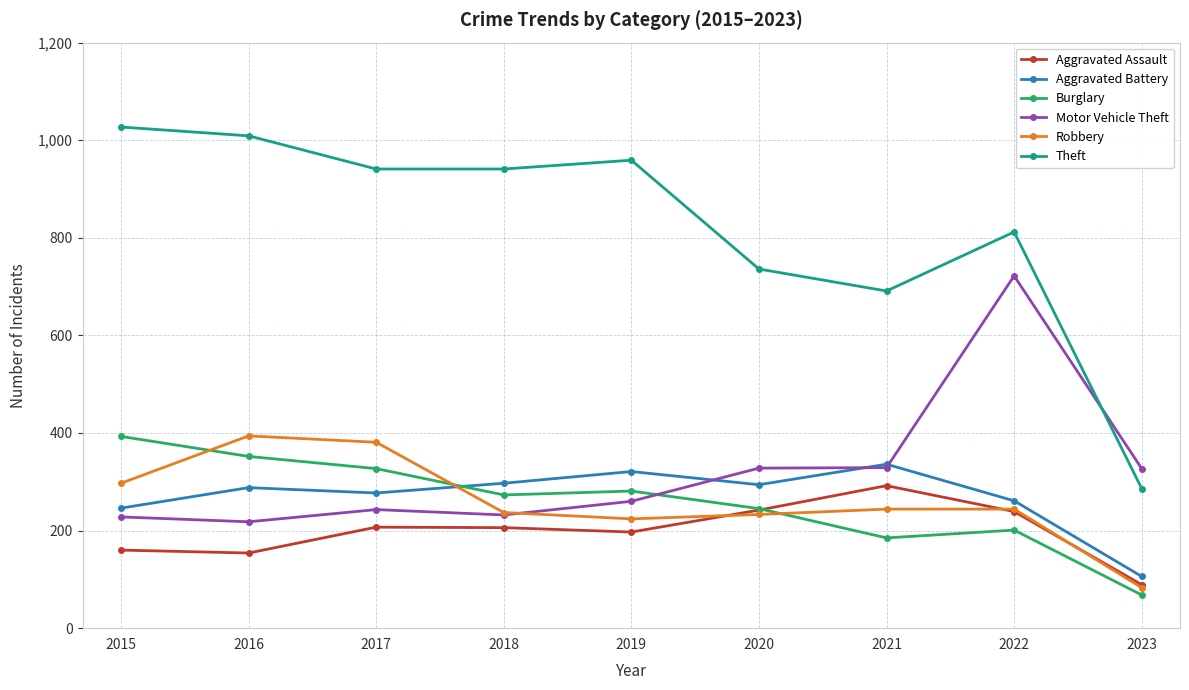

Where do Burglary and Aggravated Battery first cross each other?

2017 and 2018